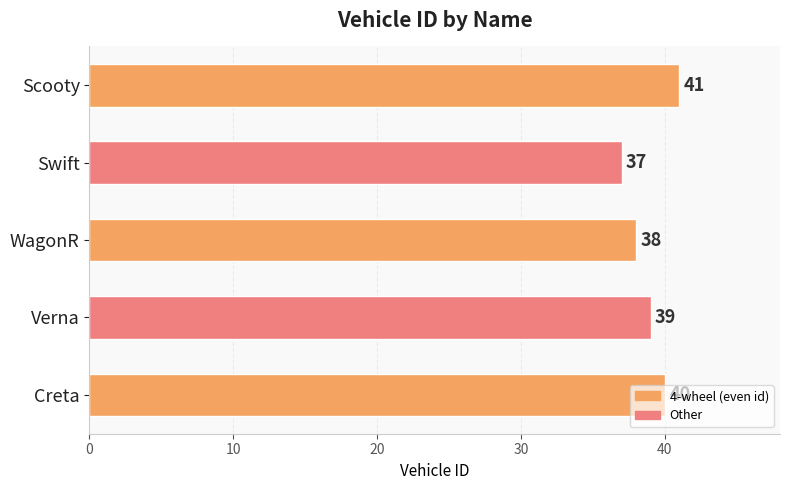

What is the minimum value shown in the chart?

37